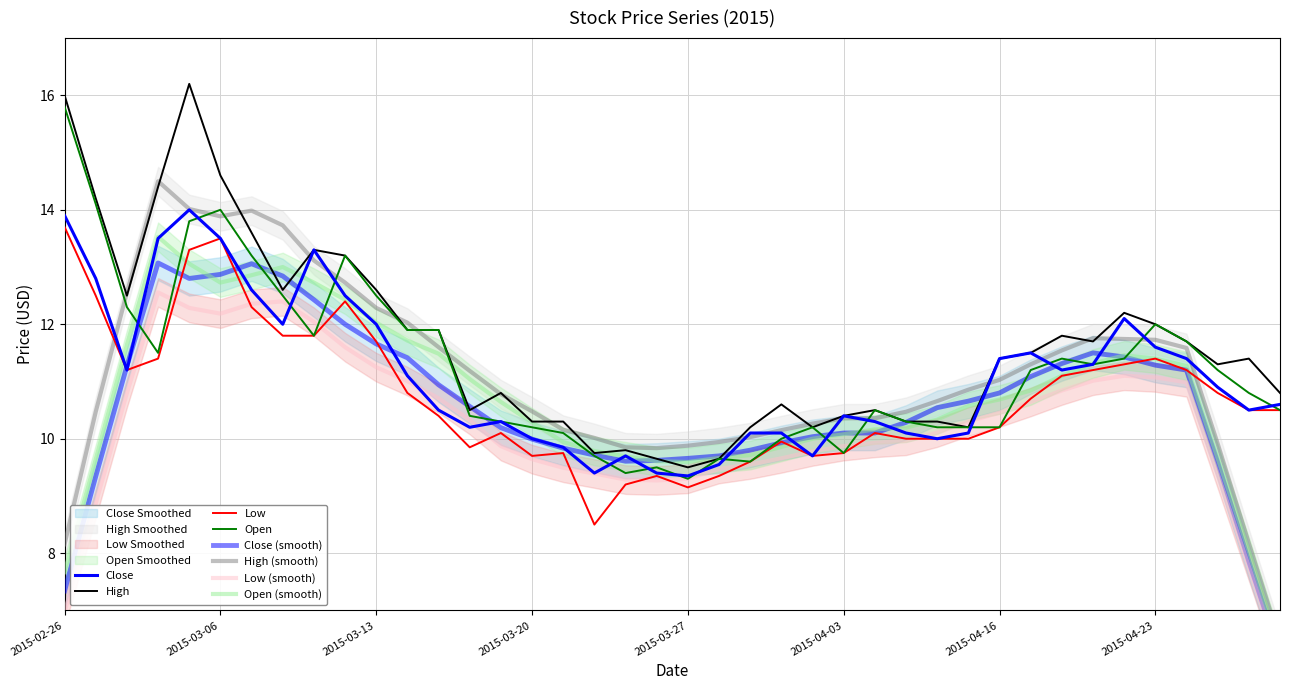

Does the chart display data point markers on the line(s)?

No